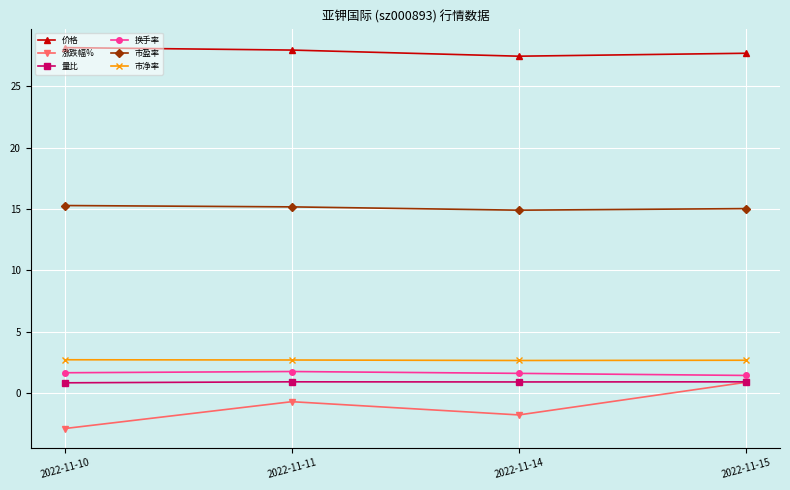

What is the total value across all series at 2022-11-14?

45.7